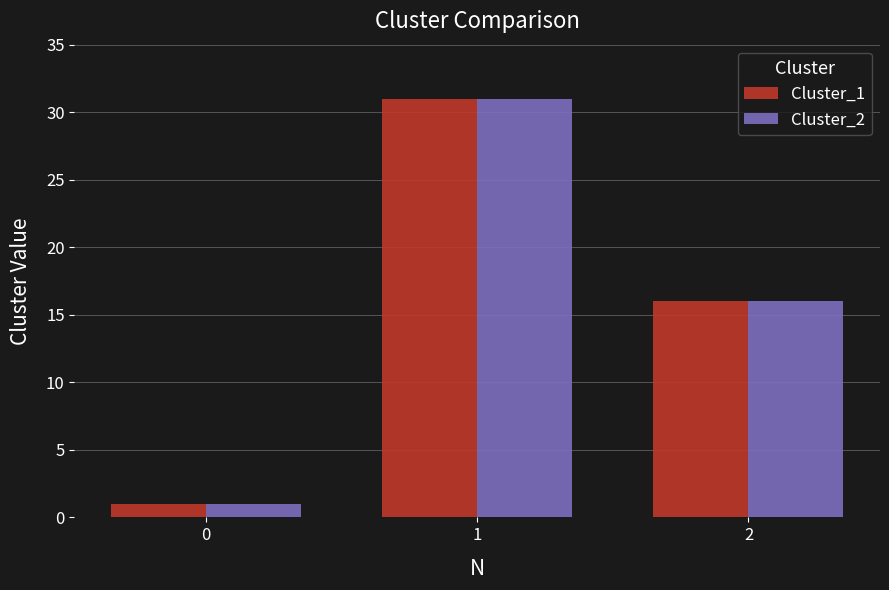

Is it true that Cluster_2 equals 1 at 0?

True